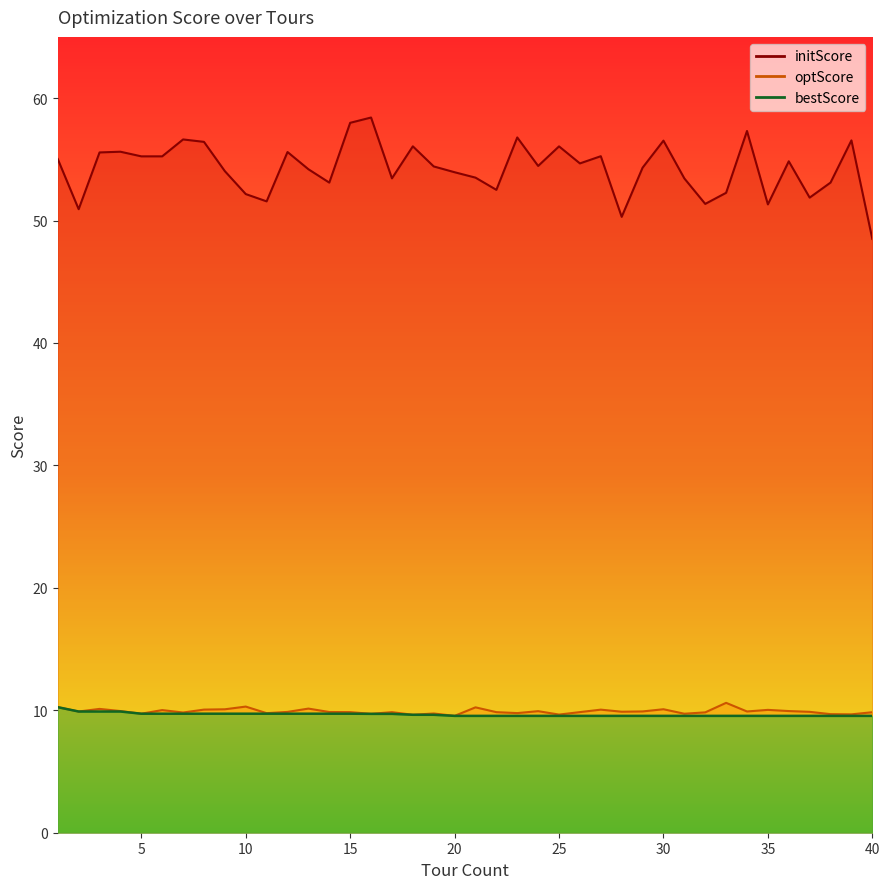

Rank the categories by optScore value from lowest to highest.

20, 18, 25, 39, 38, 16, 31, 5, 19, 11, 23, 7, 32, 40, 17, 22, 15, 26, 14, 12, 37, 28, 2, 34, 29, 24, 4, 36, 6, 35, 27, 8, 9, 30, 3, 13, 21, 1, 10, 33